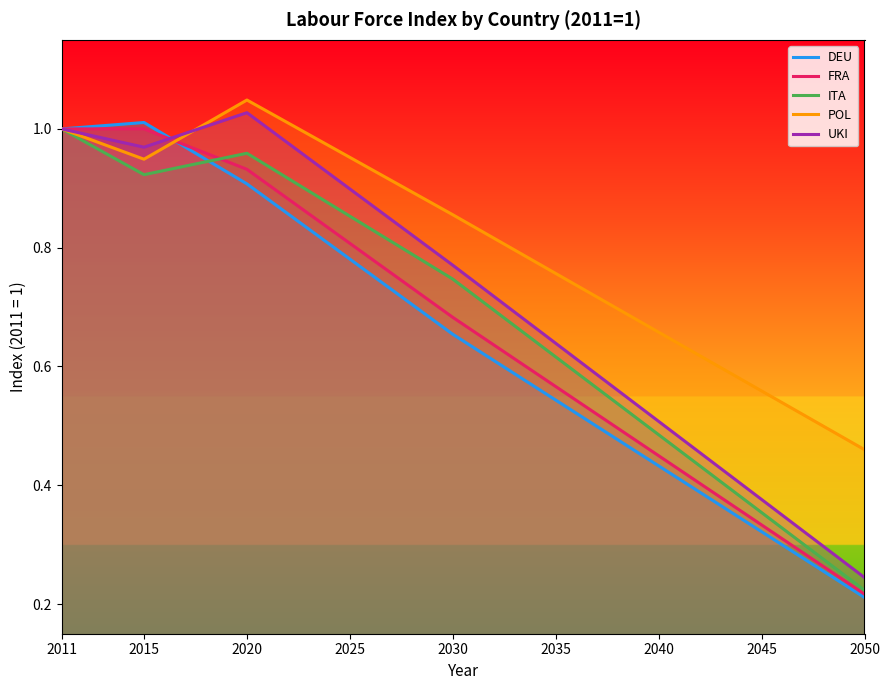

What is the value of the UKI point at the 3rd from the left?

1.0